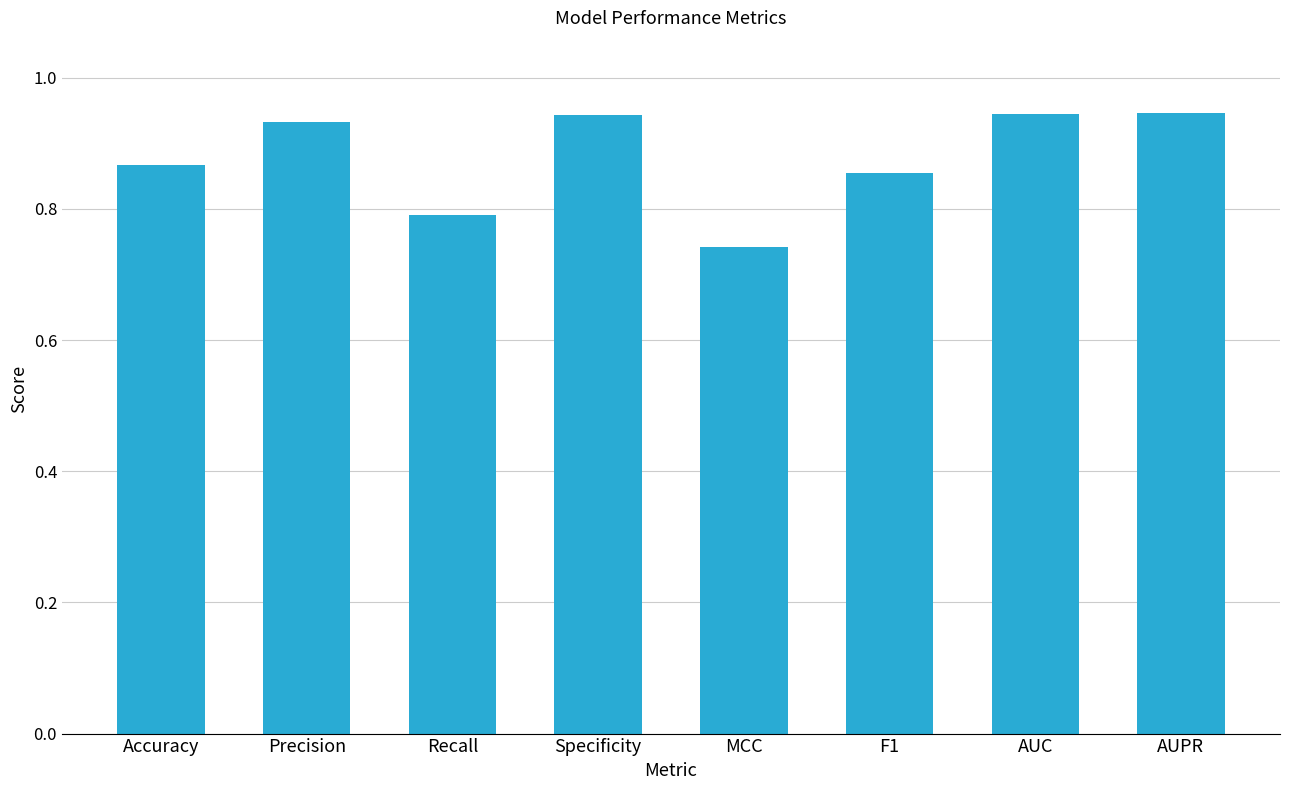

Which label corresponds to the smallest value in the chart?

MCC